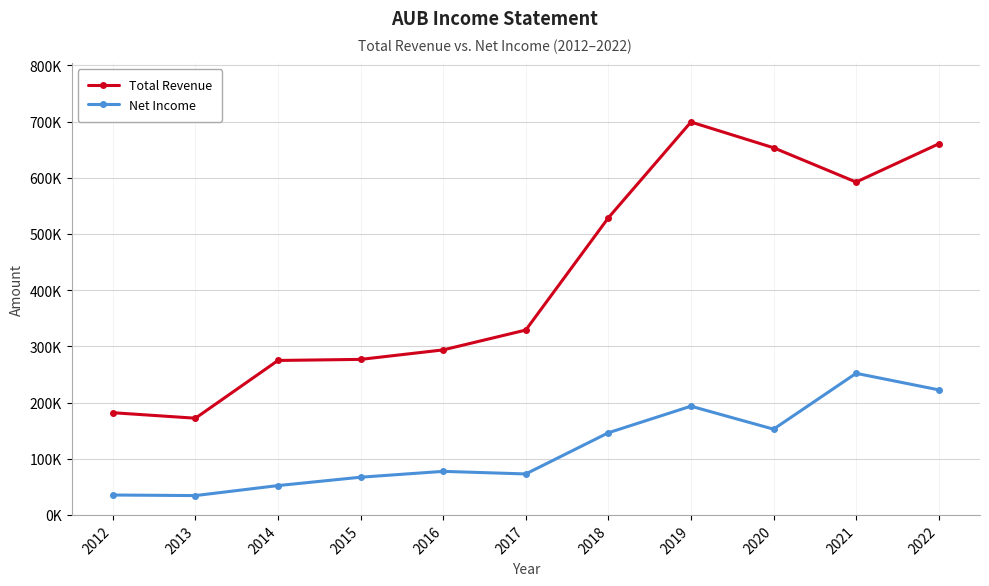

The value of Total Revenue at 2018 is 528800. True or false?

True